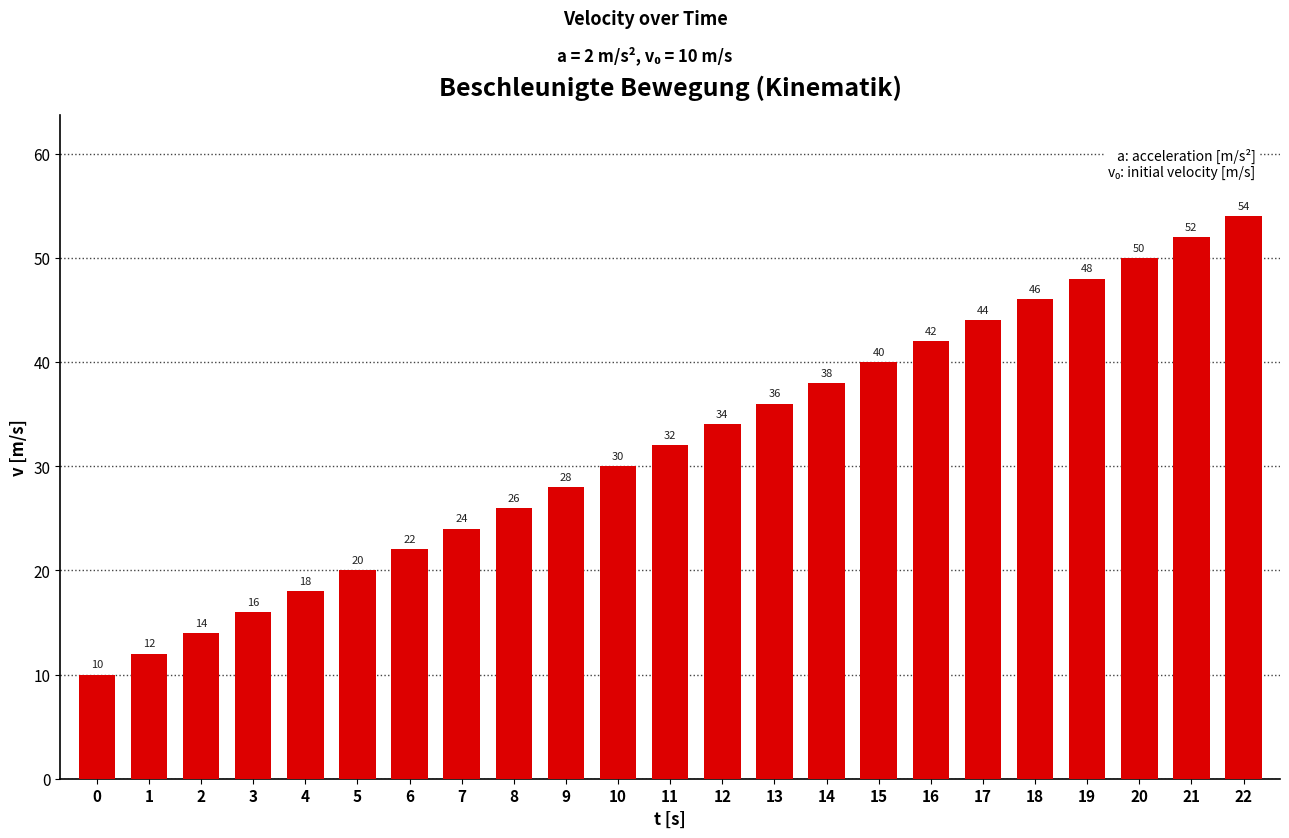

What is the sum of the values at 10 and 4?

48